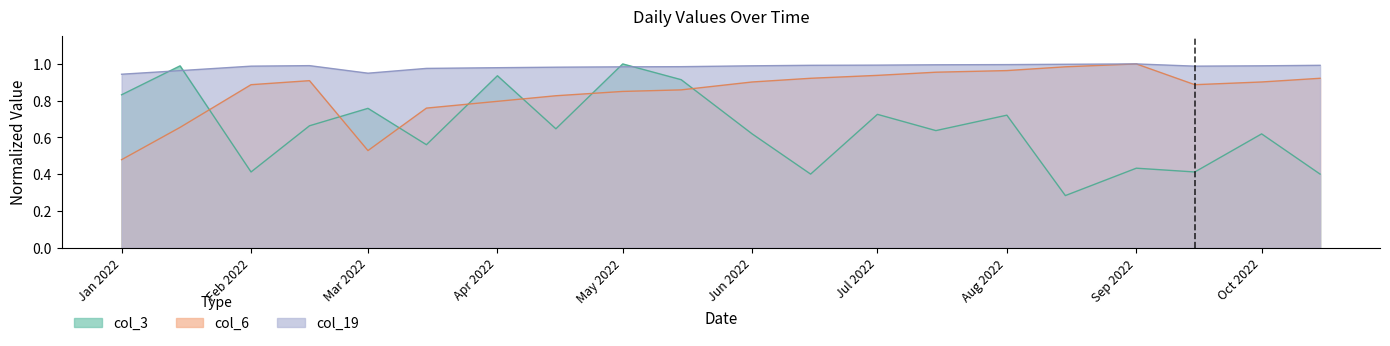

The value of col_6 at 2022-05-15 is 0.4. True or false?

False